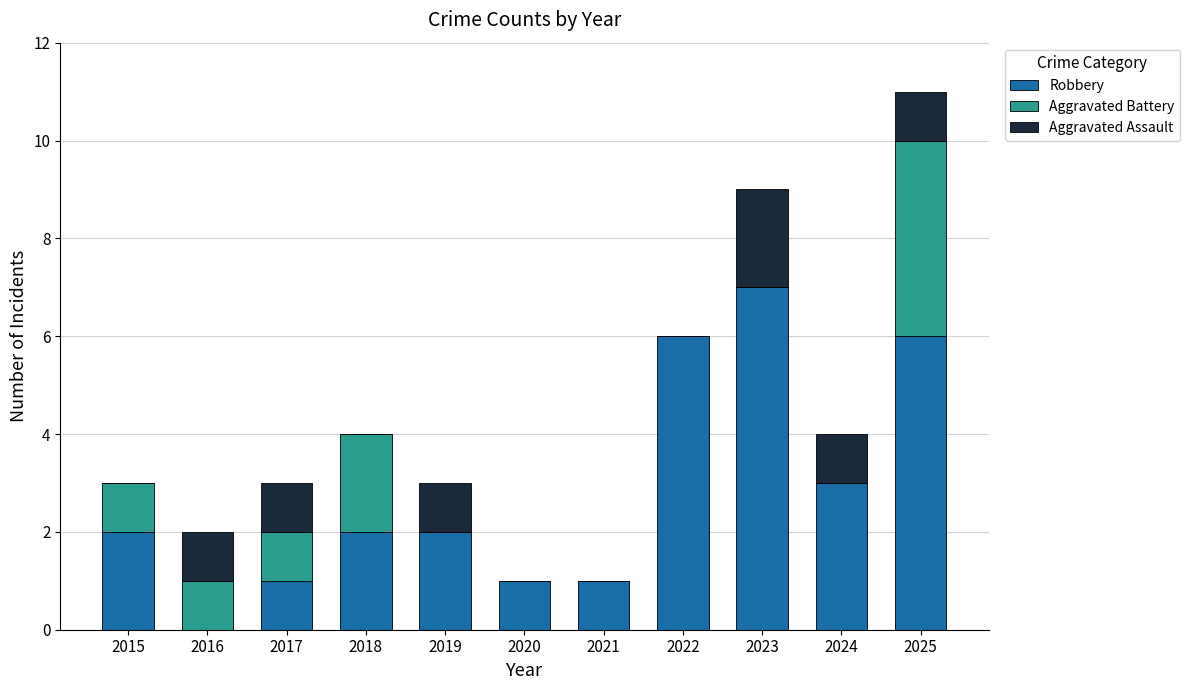

What is the sum of the Robbery values at 2021 and 2024?

4